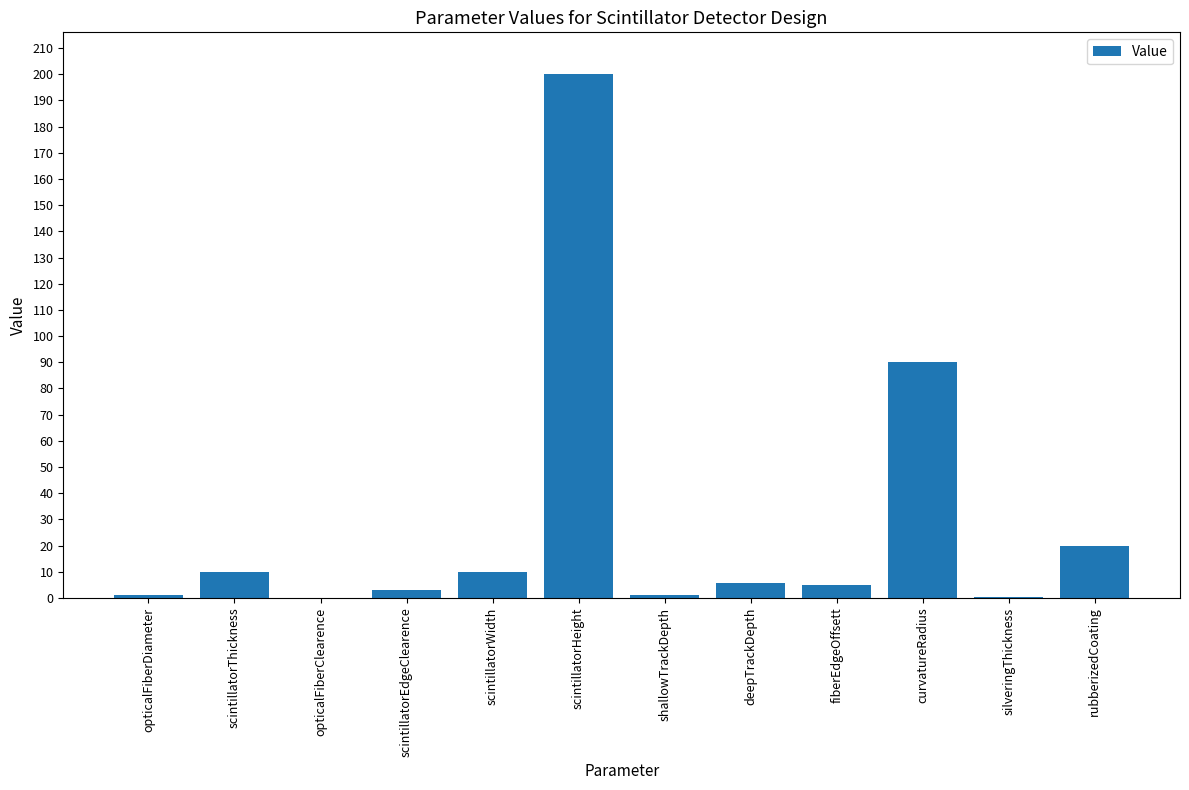

Which category has the highest value across all series?

scintillatorHeight